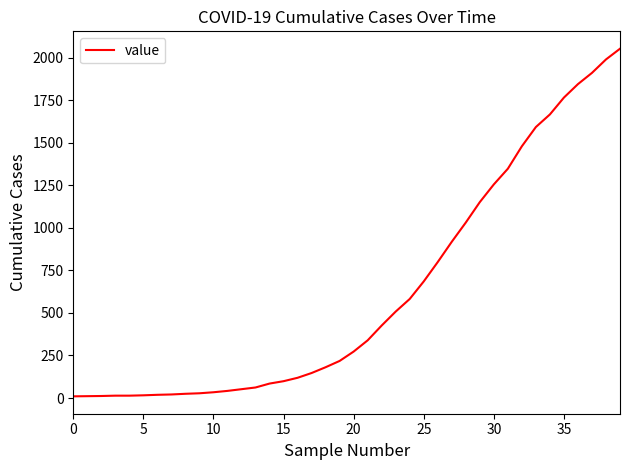

What is the maximum value shown in the chart?

2052